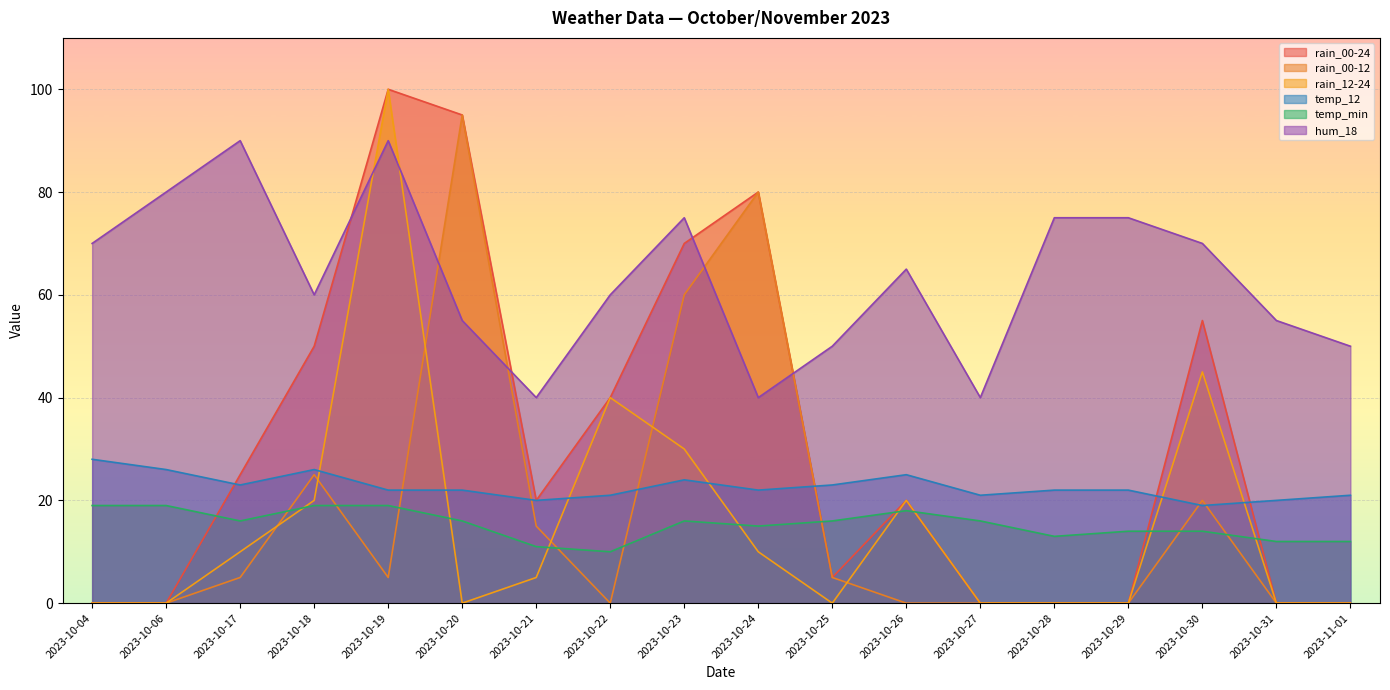

At which category does rain_00-12 reach its first local valley?

2023-10-19